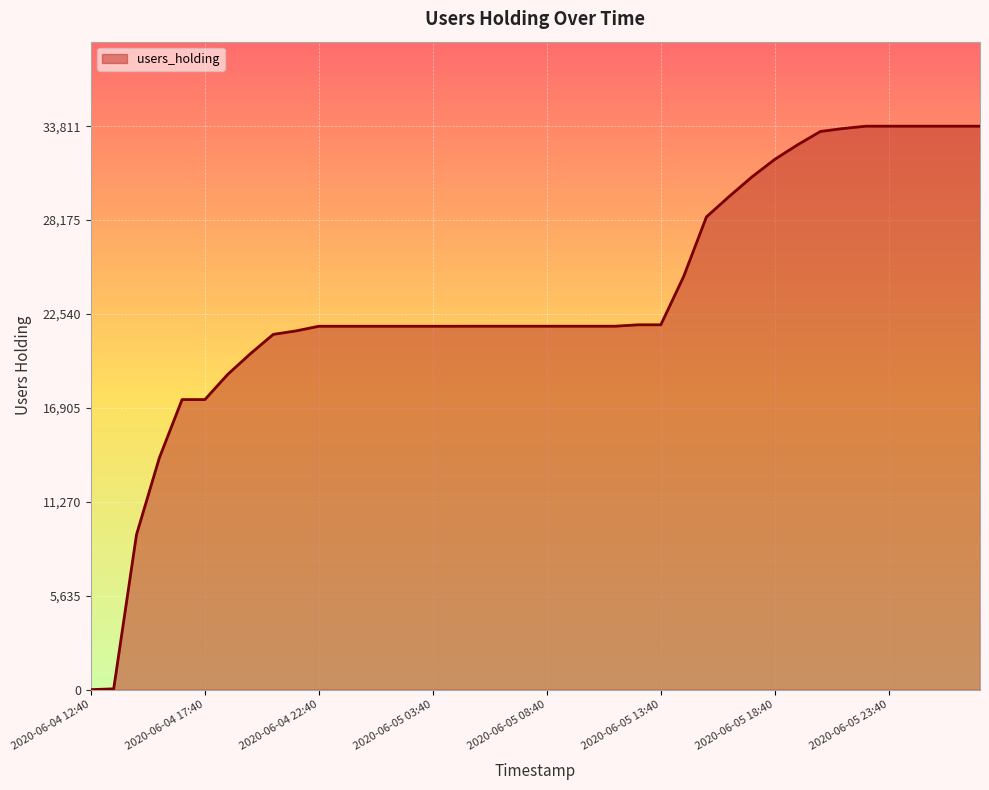

What is the difference between the maximum and minimum values?

33811